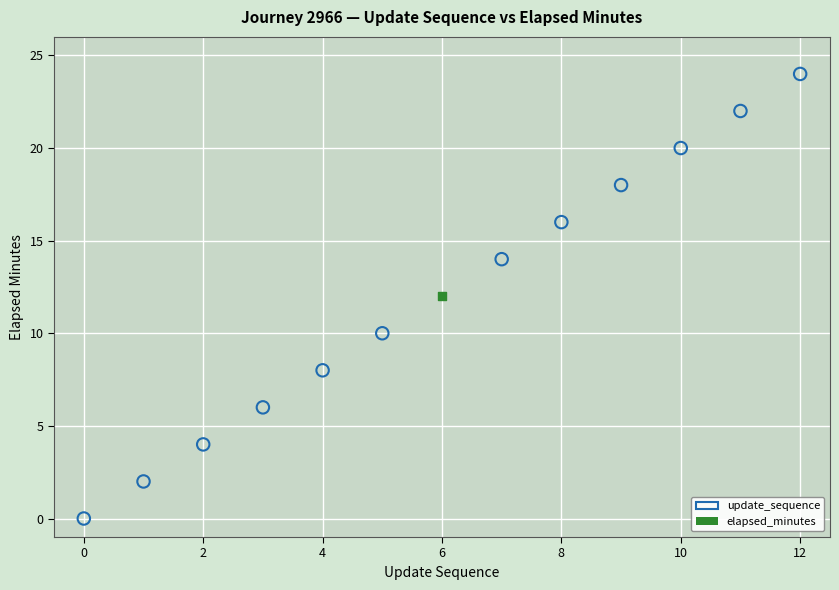

What are all the series names shown in the legend?

update_sequence, elapsed_minutes